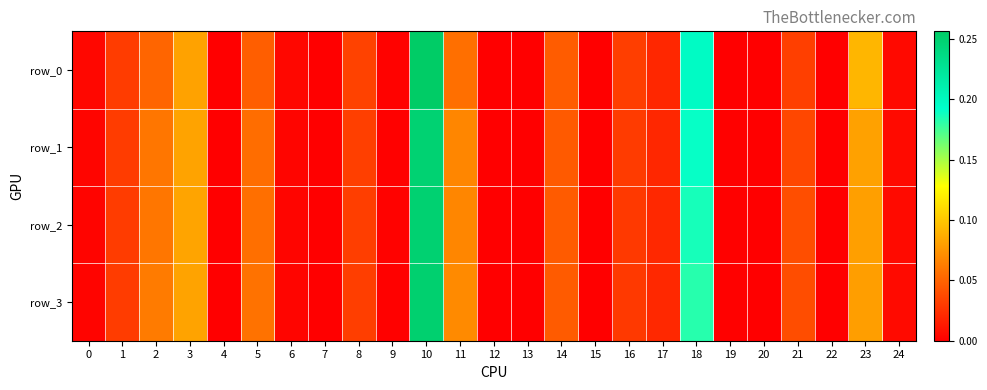

What is the difference between the maximum and second lowest values in the row_0 series?

0.3